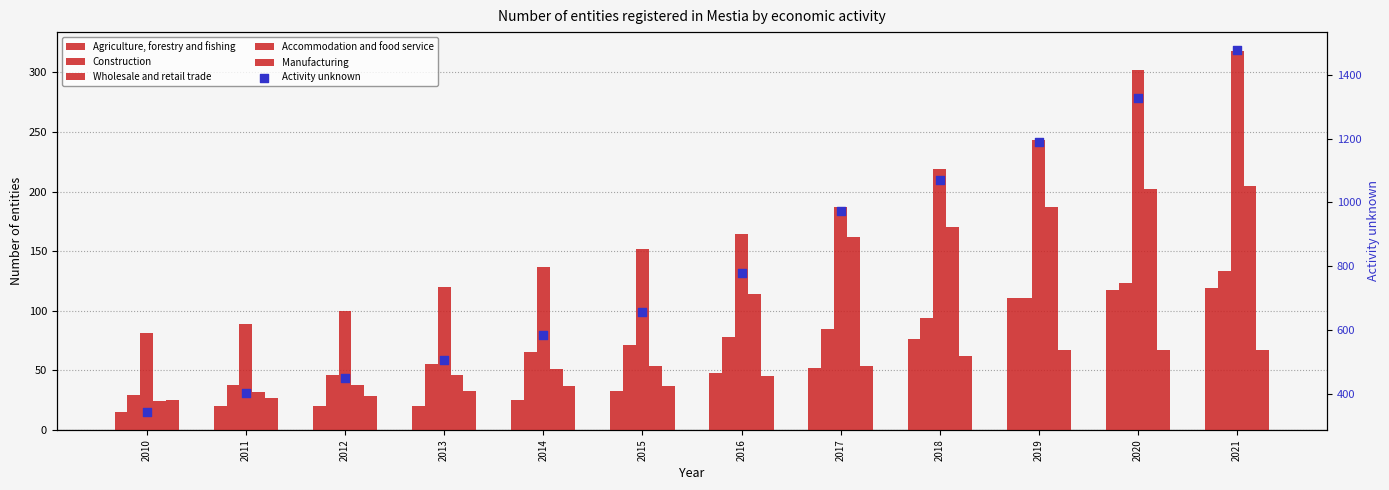

Which series reaches the maximum Y coordinate?

Activity unknown